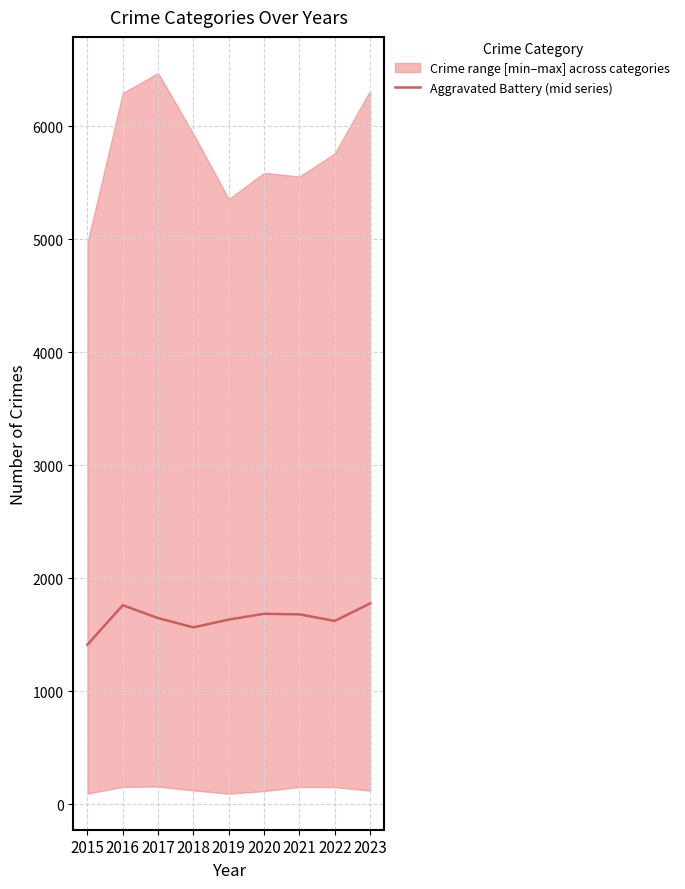

True or false: the data has more than 0 interior local peaks.

True